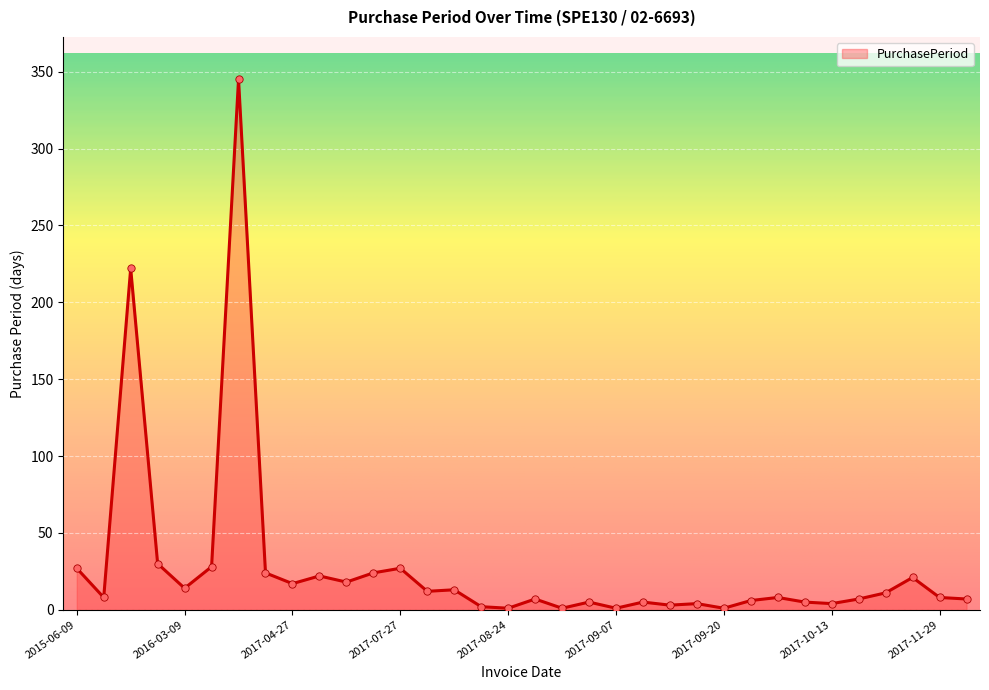

What is the difference between the maximum and minimum values?

344